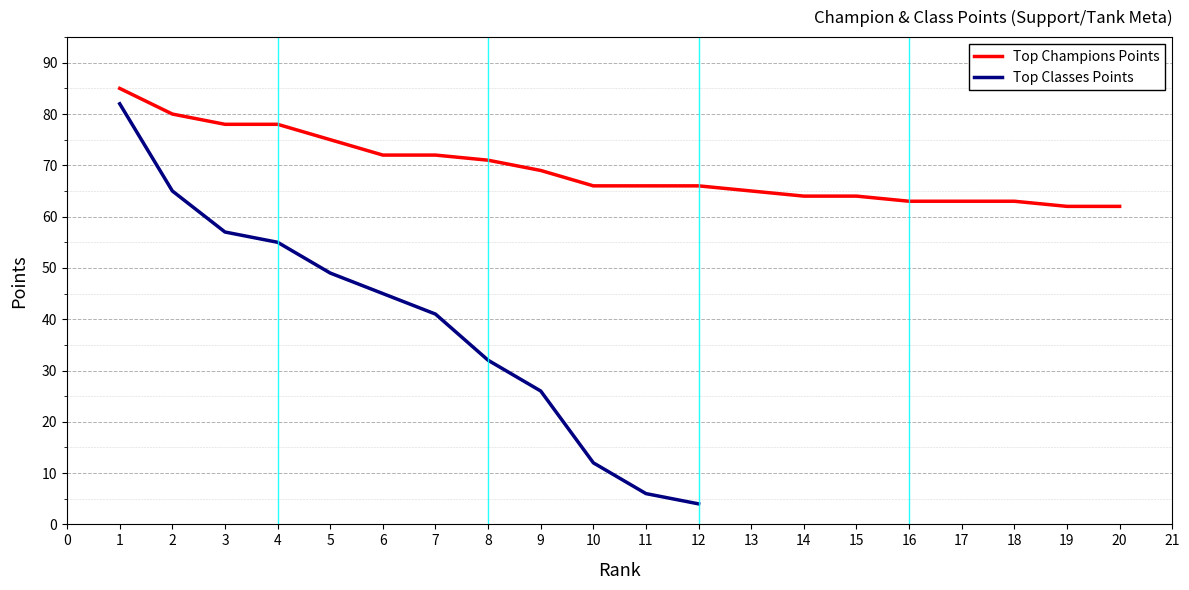

Is it true that Top Champions Points equals 66 at 12?

True